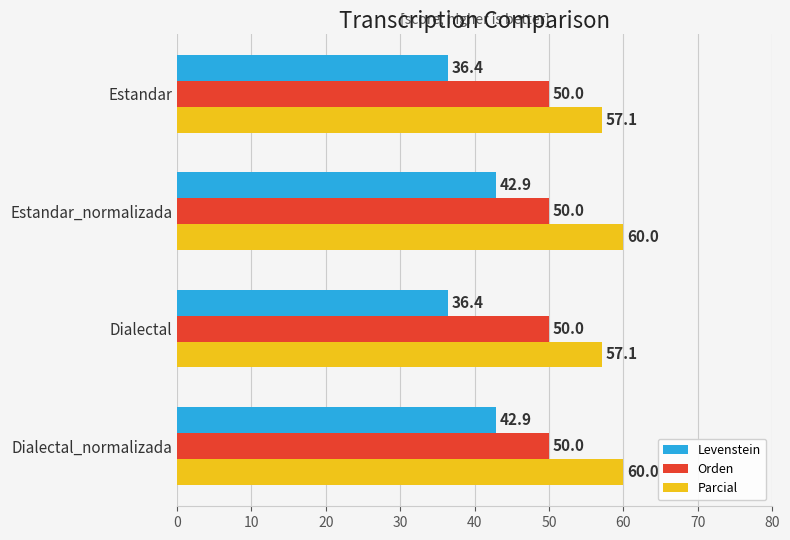

Count the number of data series in this chart.

3